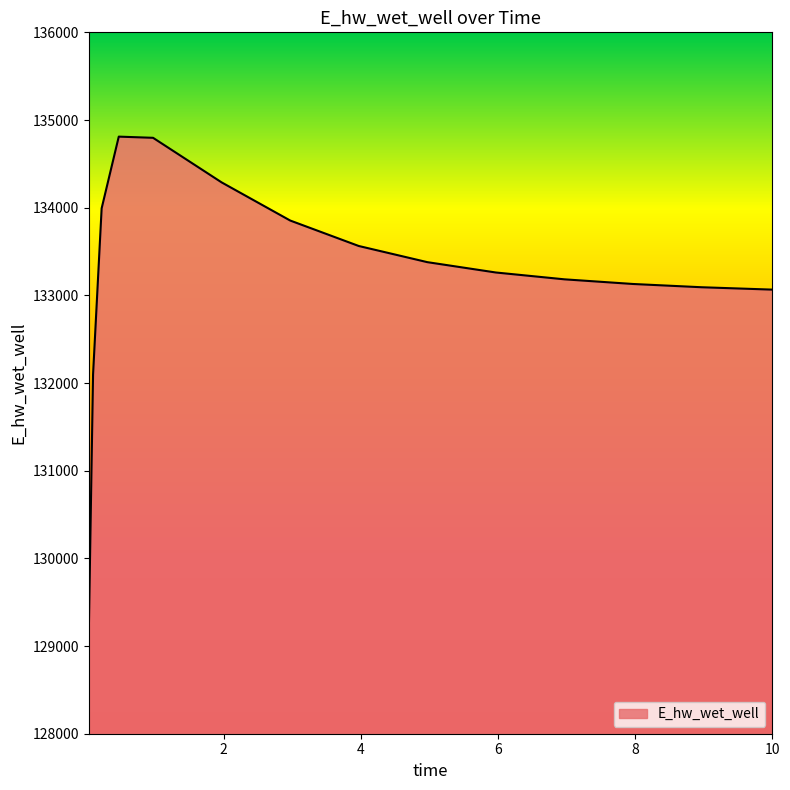

What is the maximum value shown in the chart?

134810.4